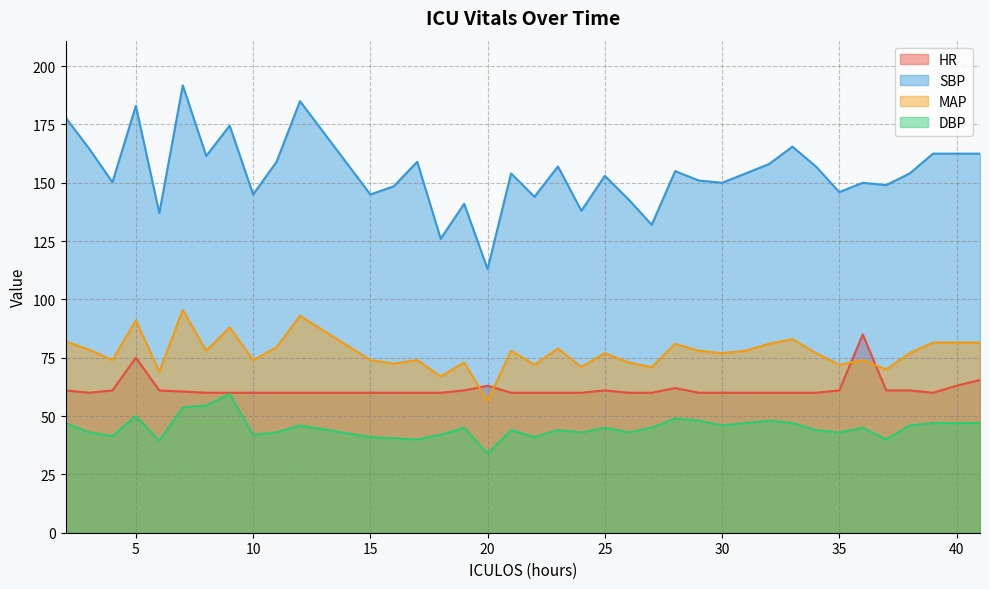

True or false: DBP and MAP cross at least once.

False